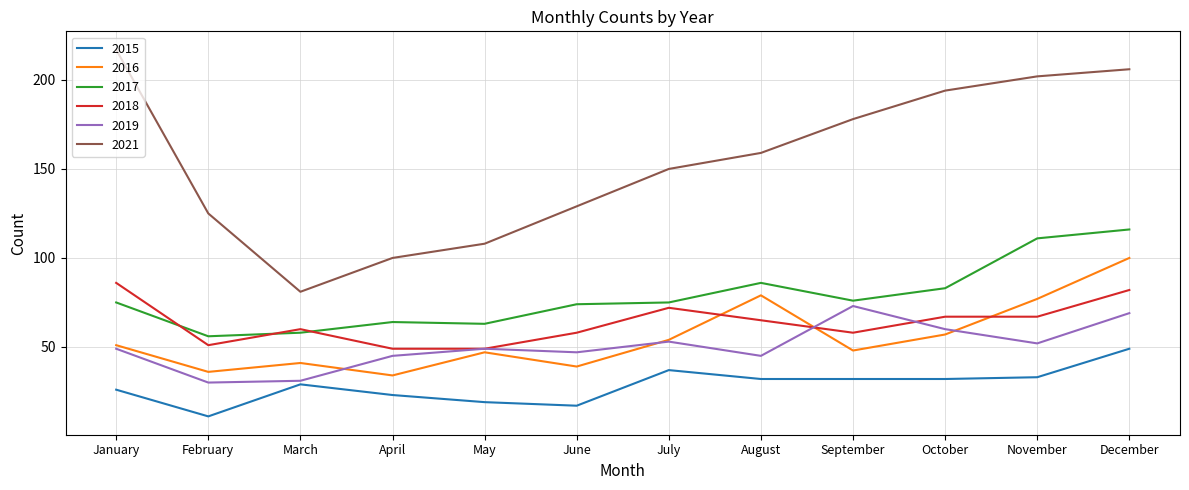

What is the average value of the 2017 series?

78